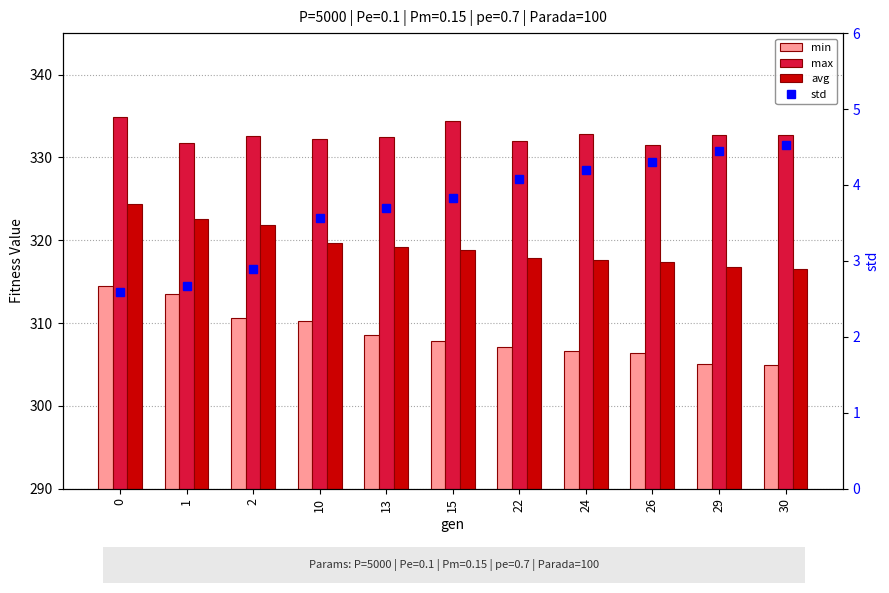

Between 10 and 22, which series saw the biggest shift?

min